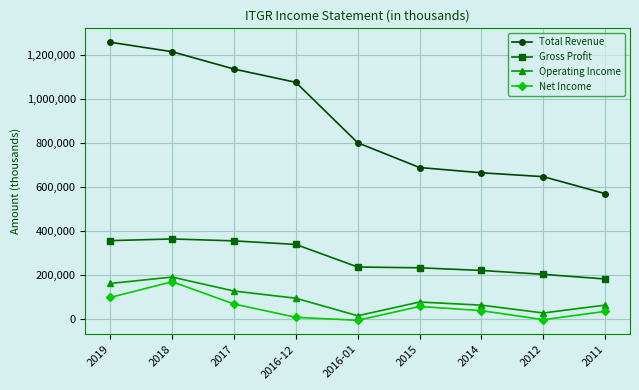

True or false: Gross Profit and Net Income cross at least once.

False